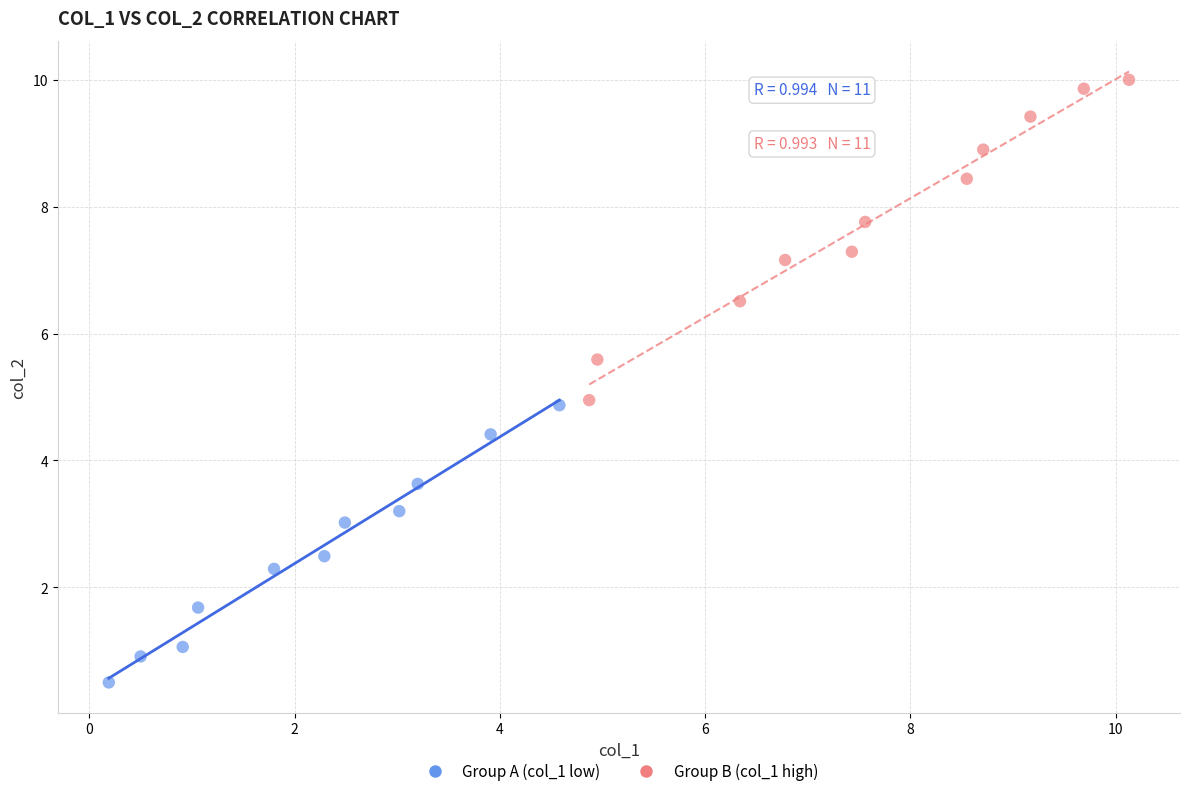

Which series reaches the maximum Y coordinate?

Group B (col_1 high)